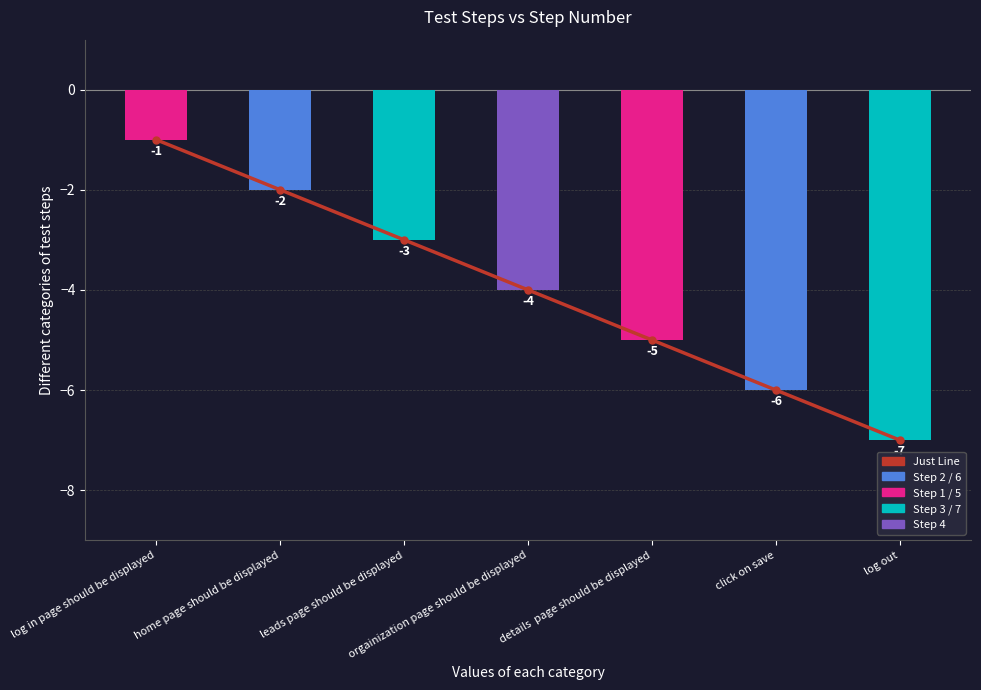

True or false: Just Line has a value of -2 at log out.

False